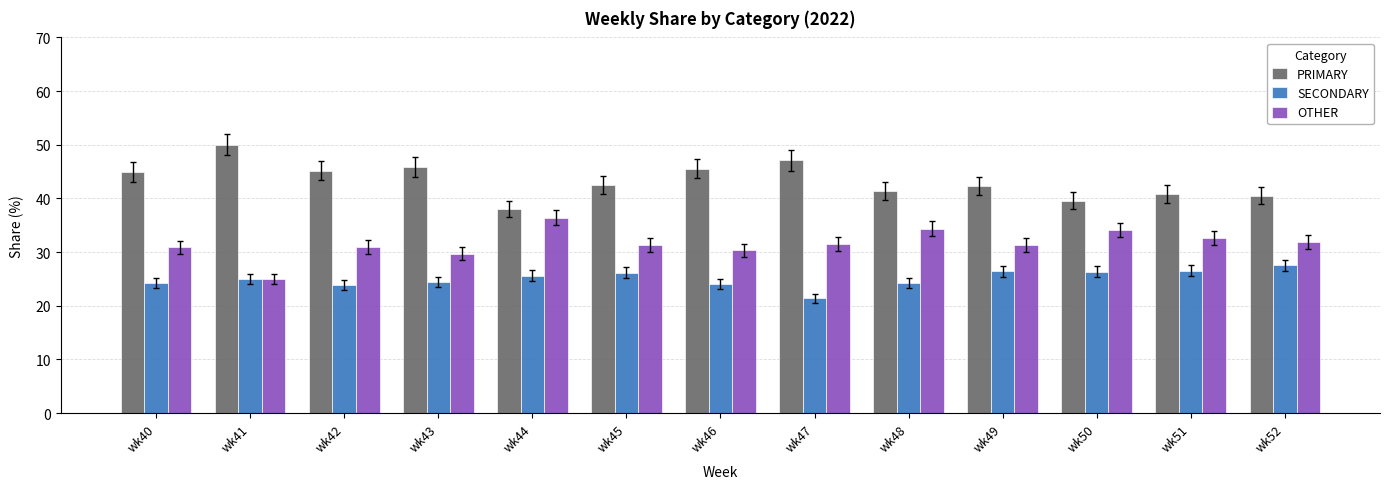

What is the value of the SECONDARY bar at the 4th from the left?

24.5